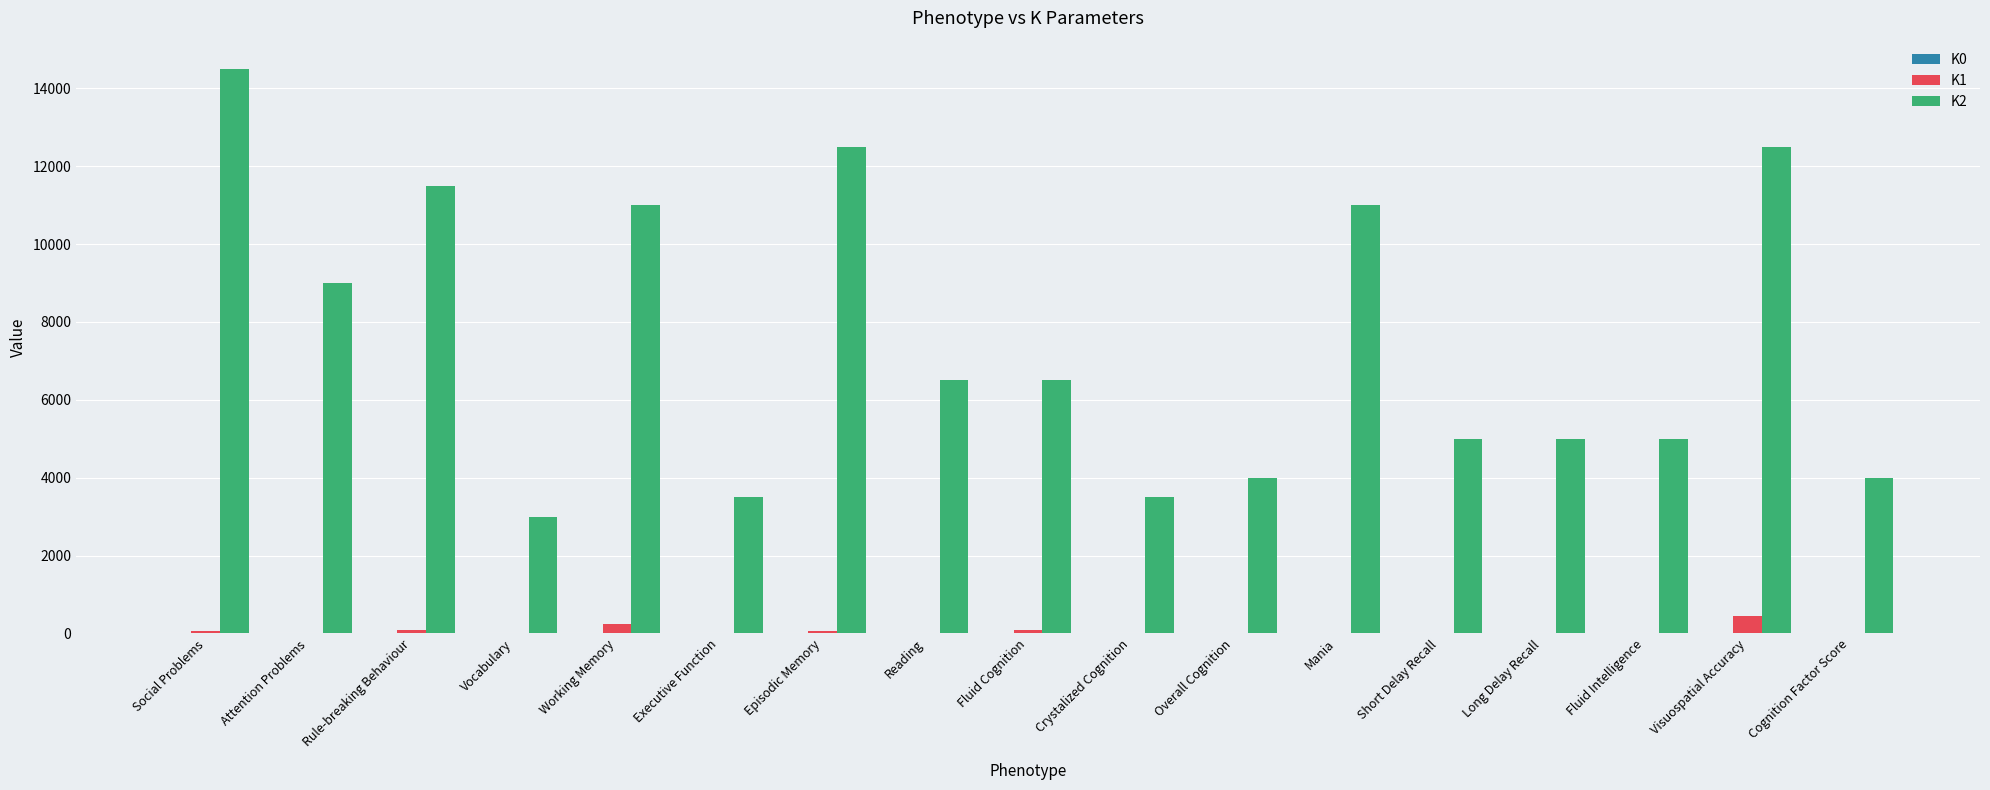

At which label does K2 reach its peak?

Social Problems